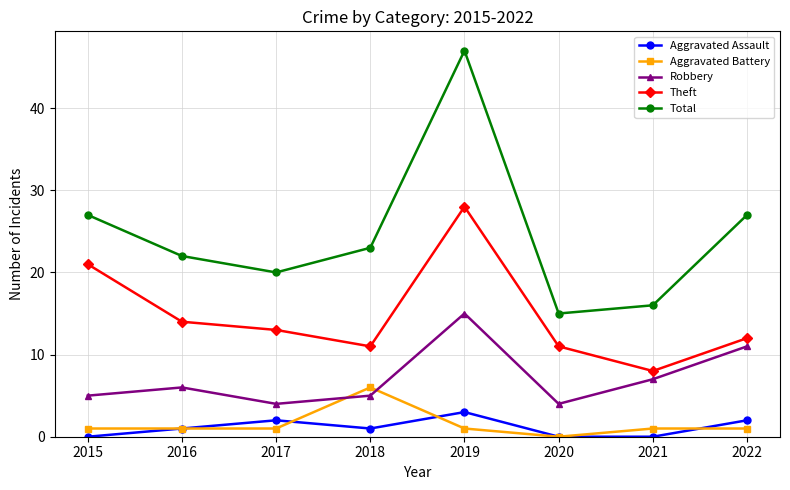

At which category does the chart reach its peak across all series?

2019